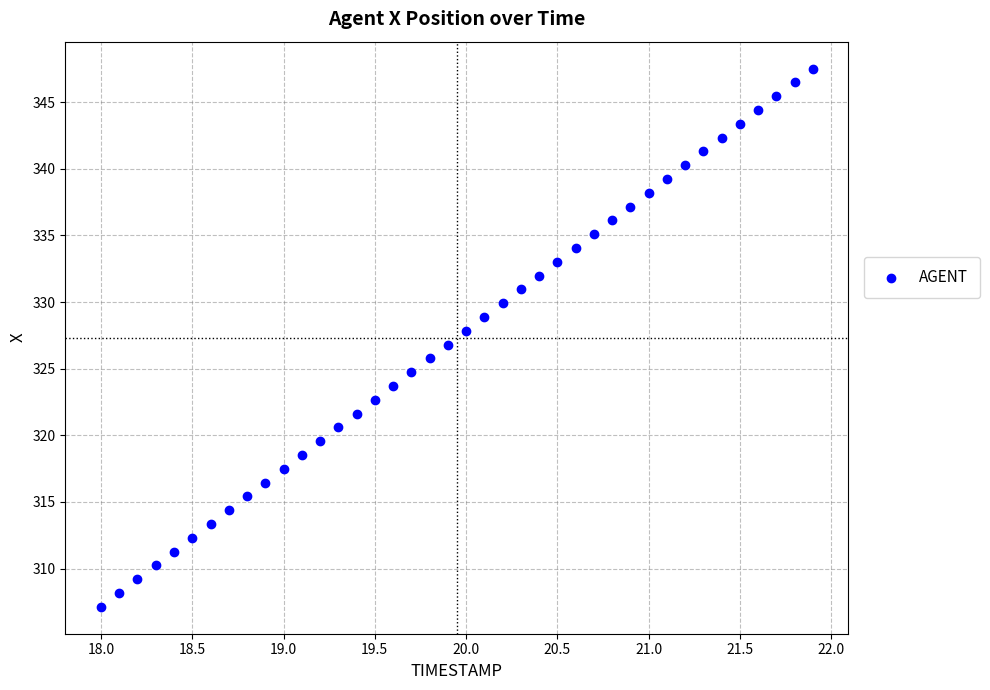

What is the range of Y values (max minus min)?

40.4